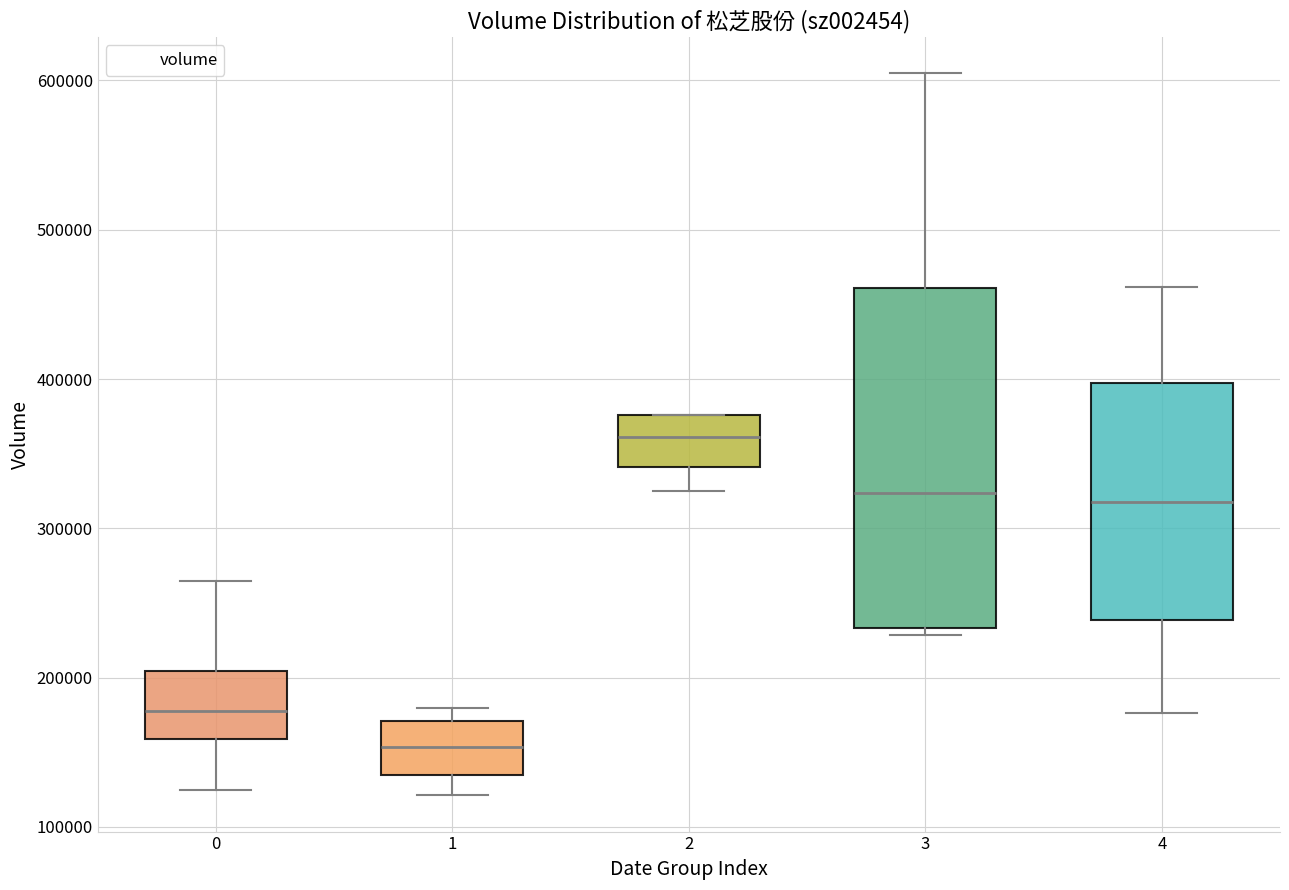

Comparing the boxes themselves (not the whiskers), which one is the tallest?

3